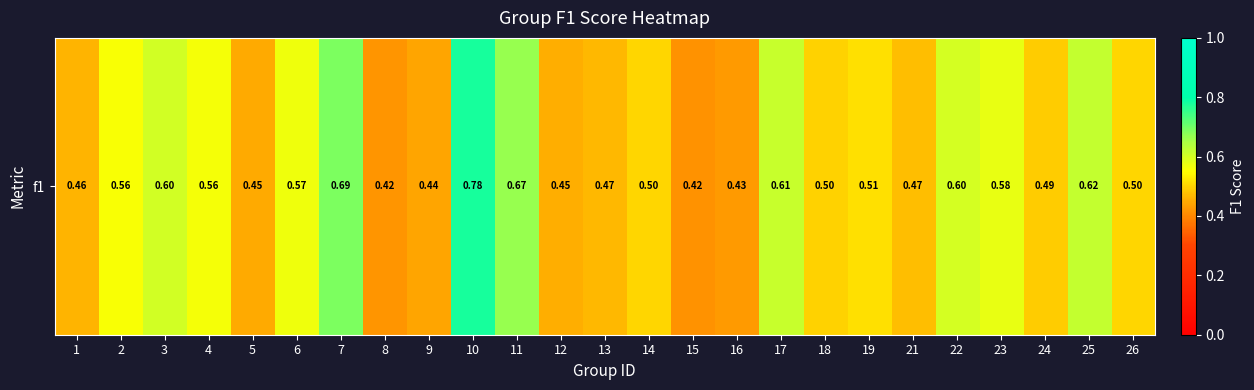

What is the difference between the maximum and minimum values?

0.4